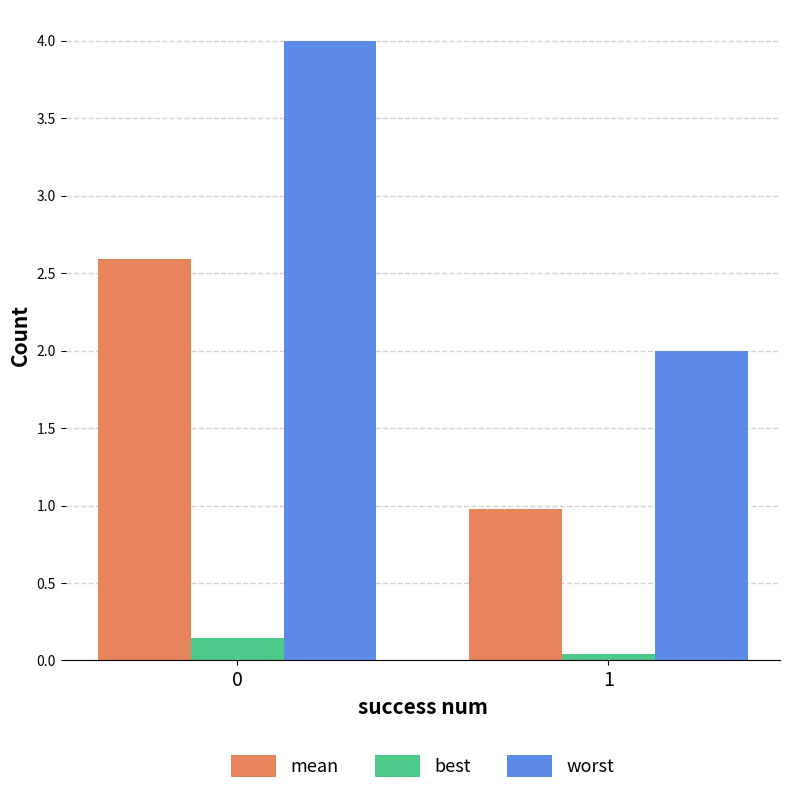

Is it true that worst equals 2.0 at 1?

True